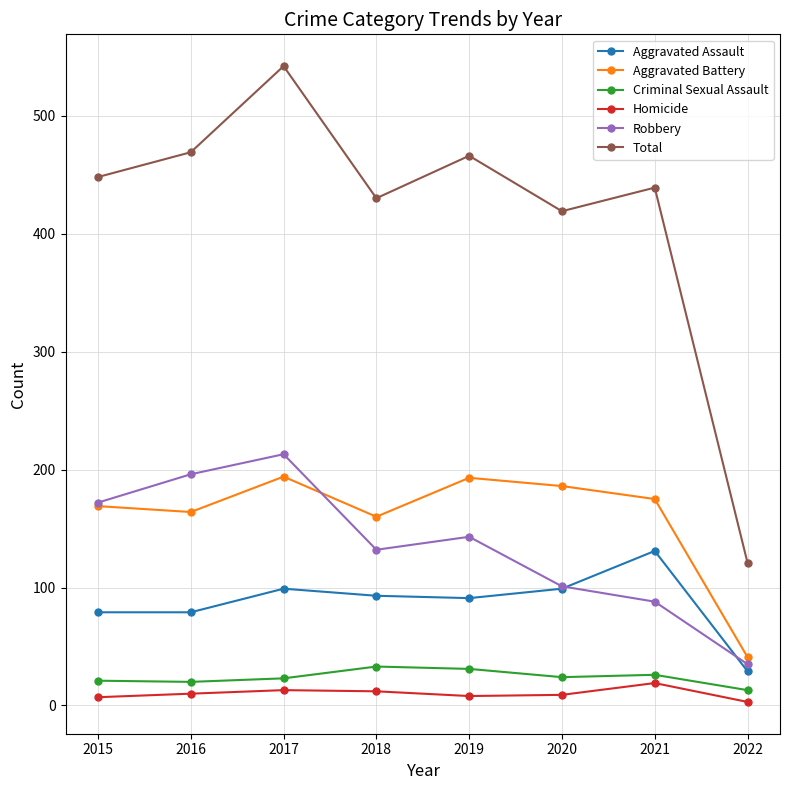

What is the sum of all Robbery values?

1080